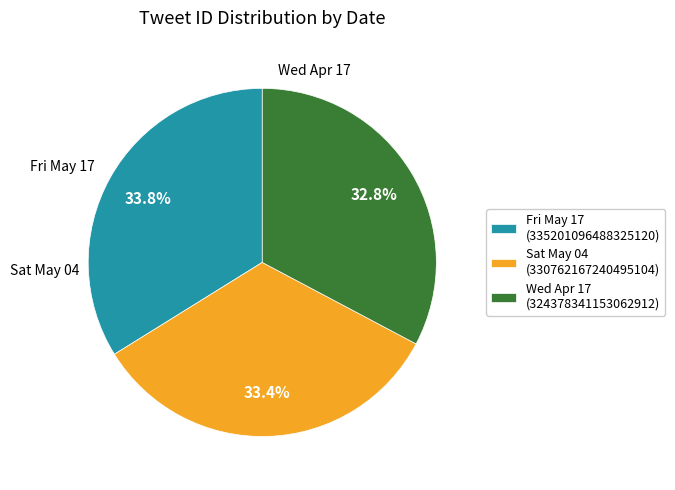

Which has a higher value, Fri May 17 (335201096488325120) or Wed Apr 17 (324378341153062912)?

Fri May 17 (335201096488325120)